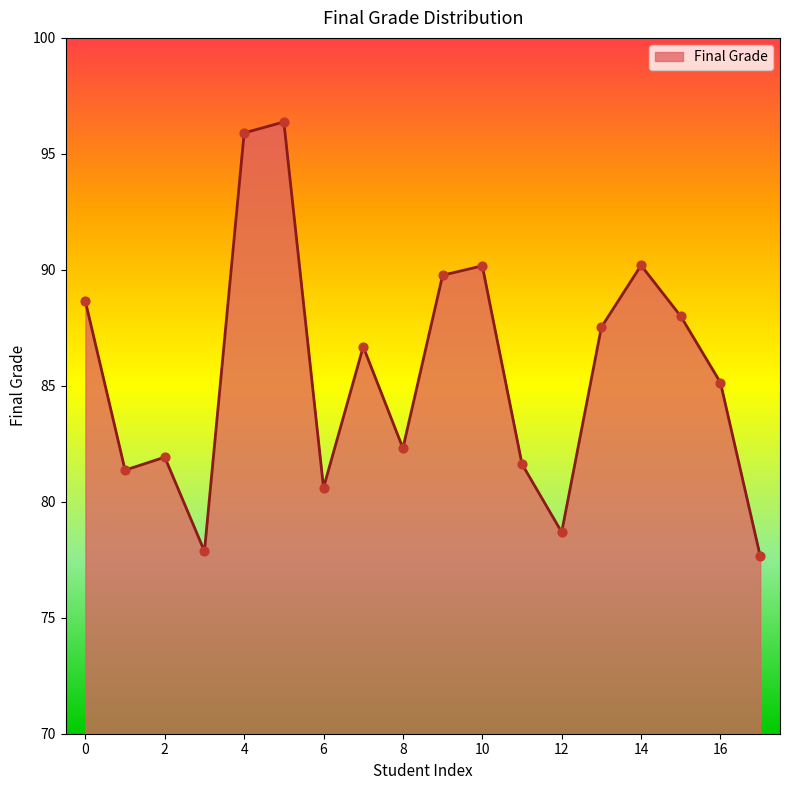

What is the greatest value displayed?

96.4